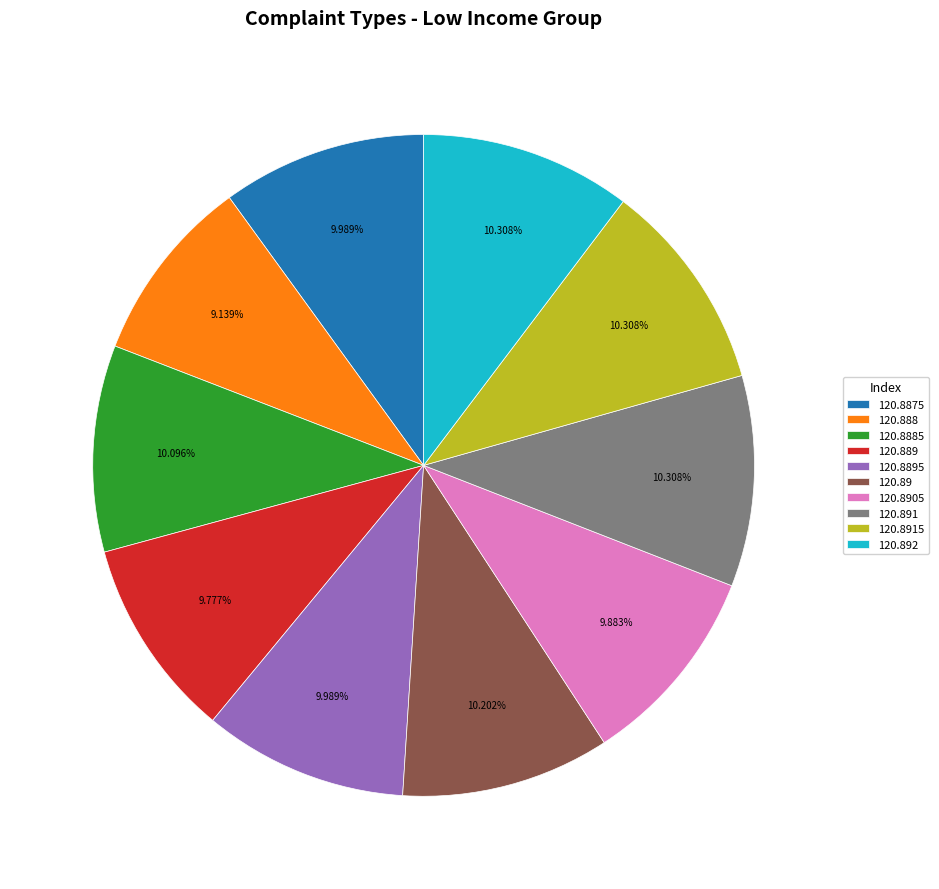

Which slice is the smallest?

120.888